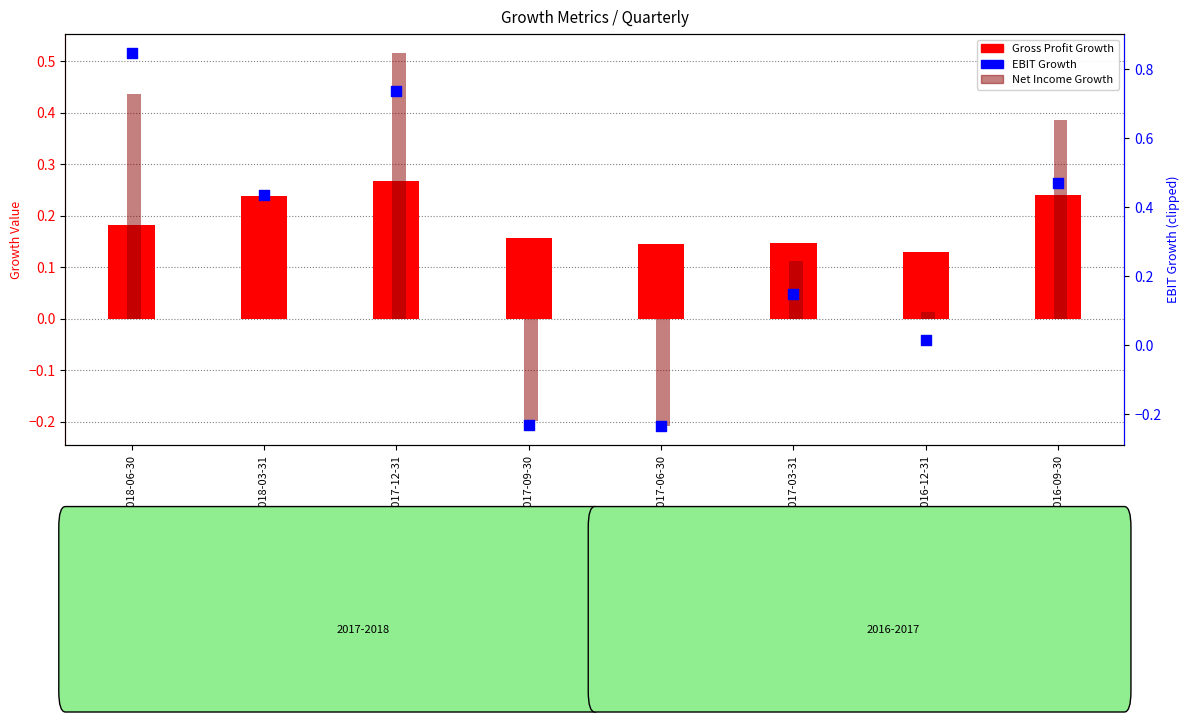

What are all the series names shown in the legend?

Gross Profit Growth, Net Income Growth, EBIT Growth